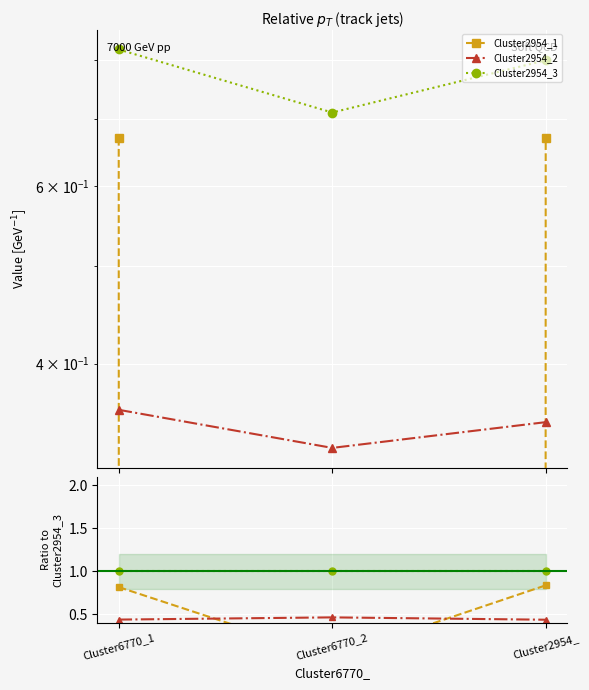

List the series in order of their peak value, lowest first.

Cluster2954_2, Cluster2954_1, Cluster2954_3